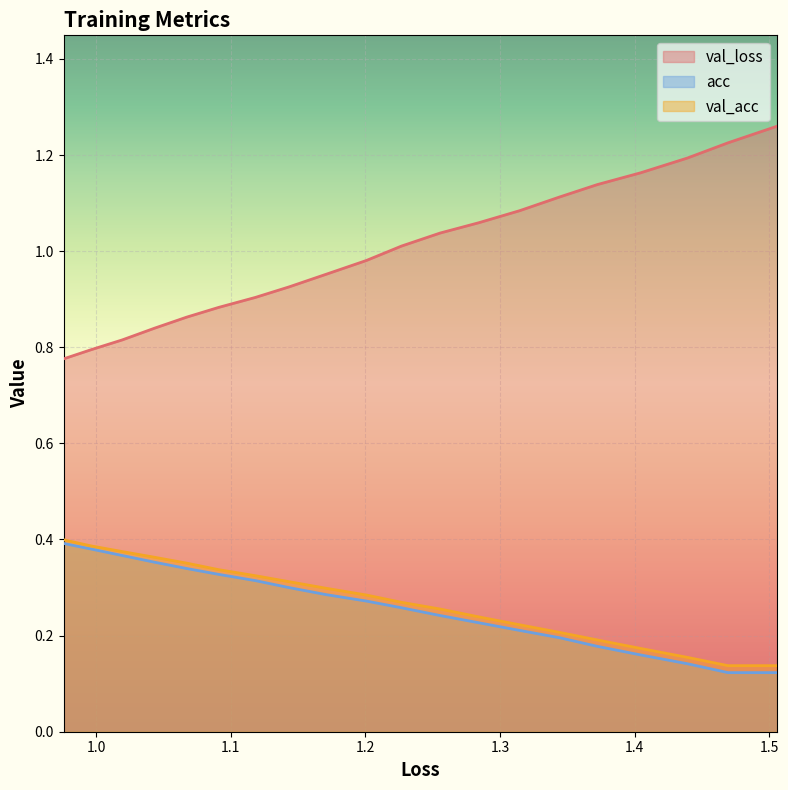

Is it true that loss equals 0.7 at 1.1?

False